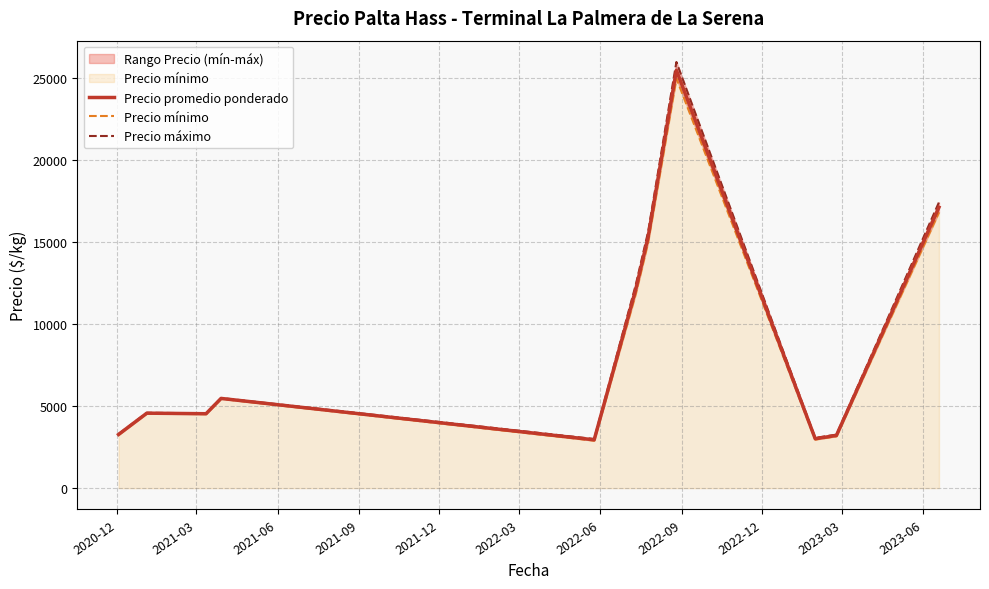

What is the maximum value for Precio promedio ponderado?

25500.0